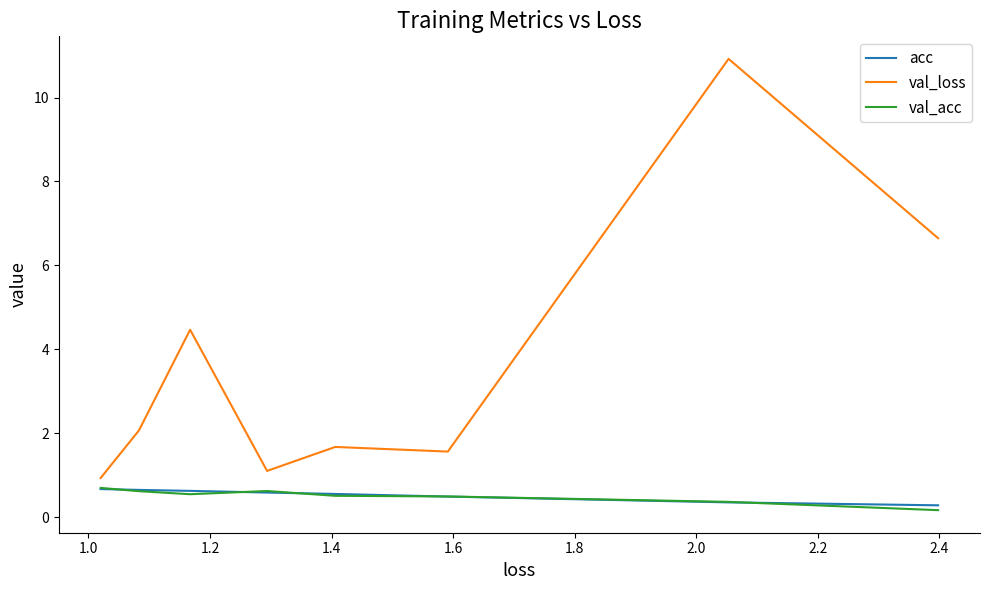

Which series changed the most between 1.0 and 2.0?

val_loss